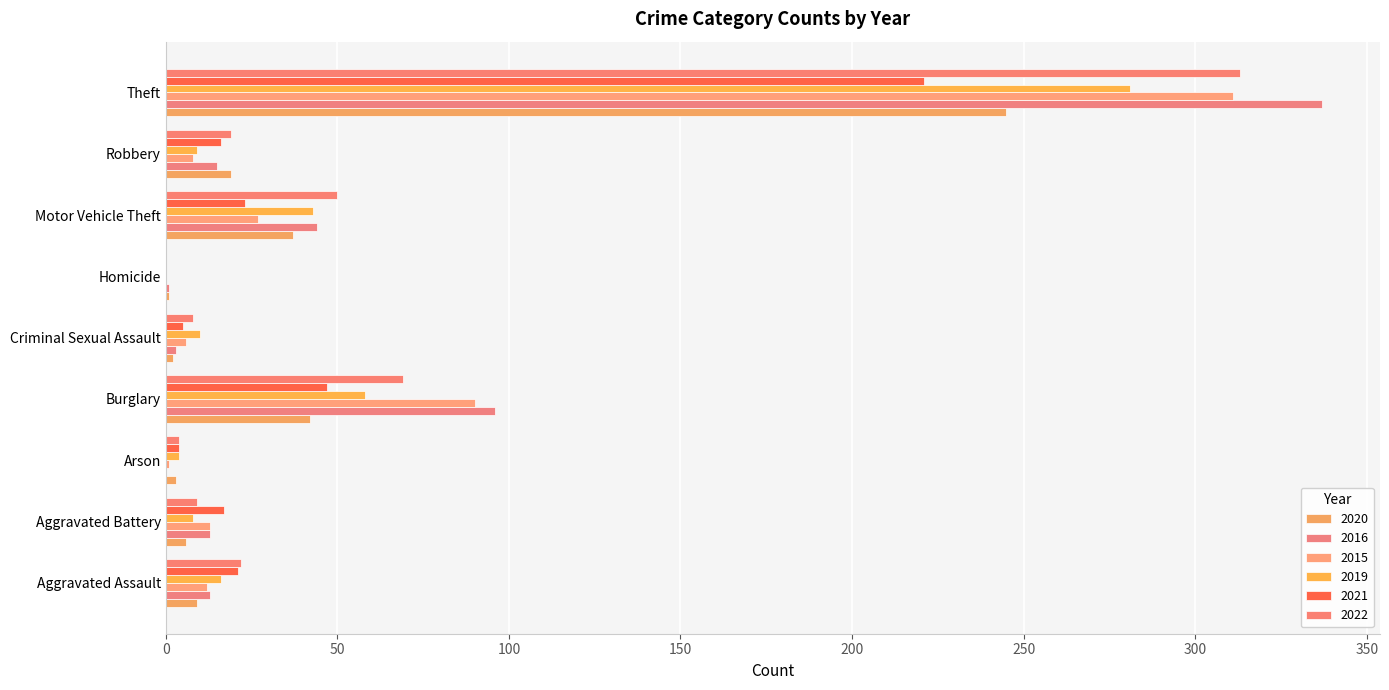

Count the number of data series in this chart.

6